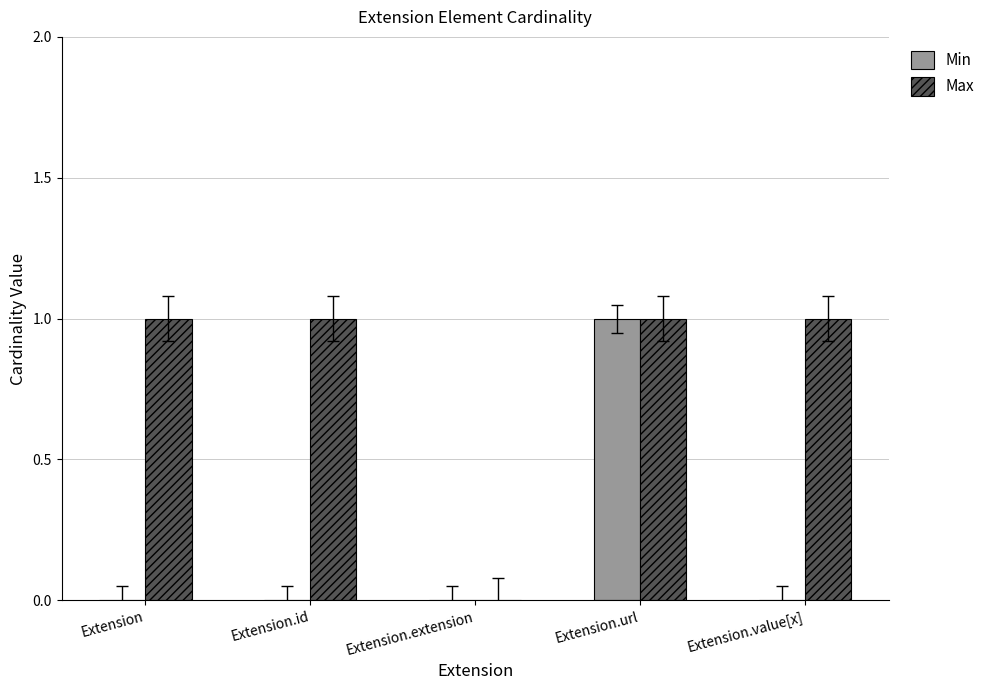

What is the average value of the Max series?

1